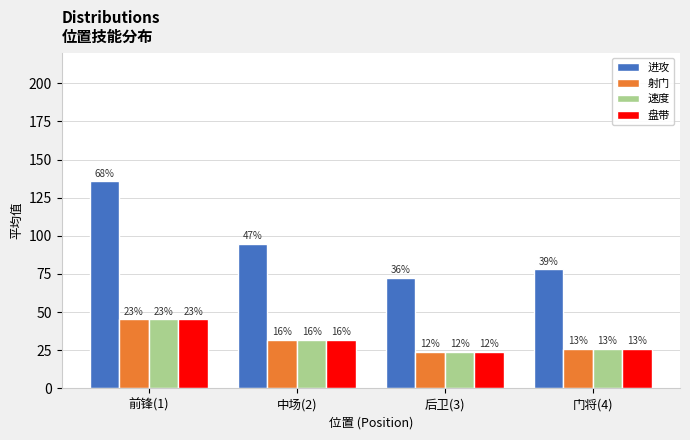

The 盘带 series shows 11.8 at 门将(4). True or false?

False